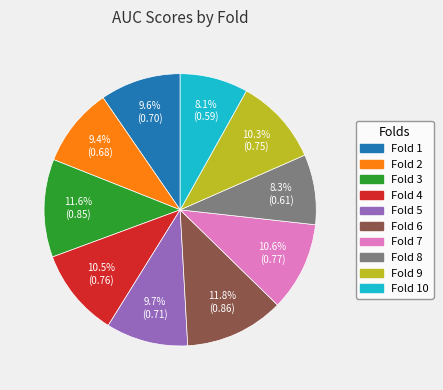

How many segments does this pie chart have?

10